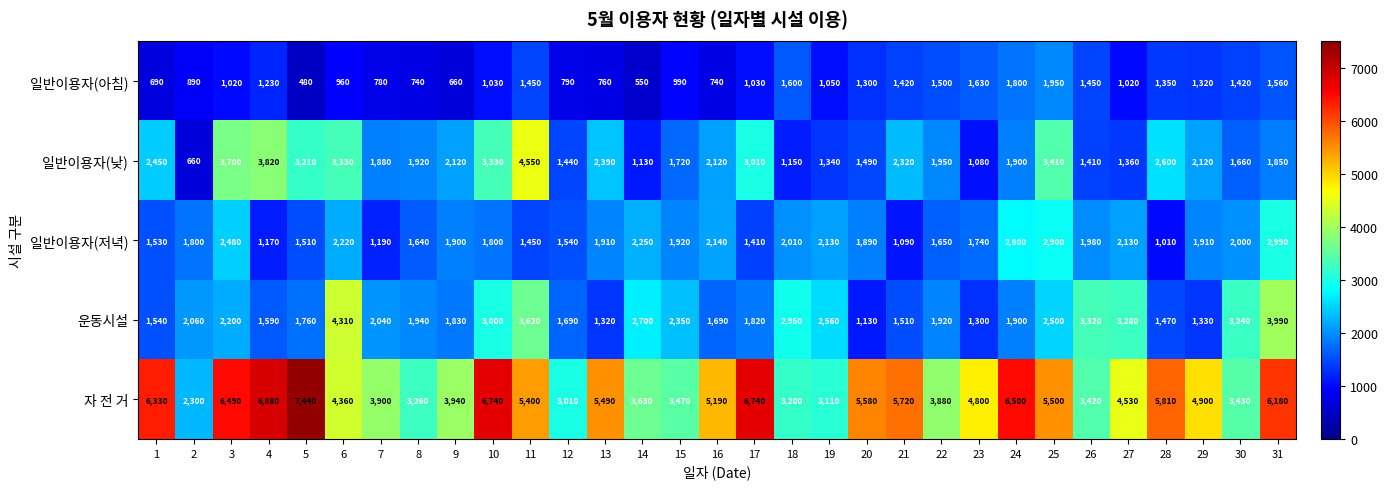

Which series has the largest total across all categories?

자 전 거